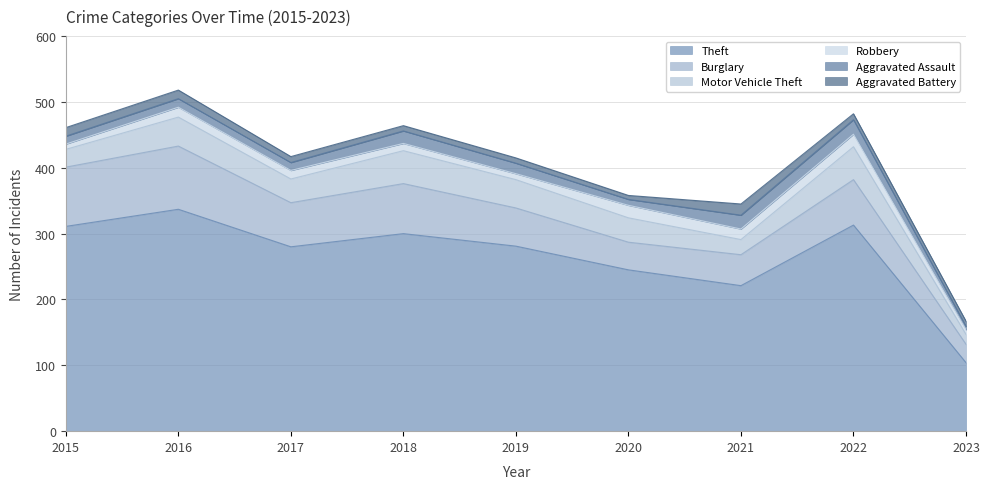

What is the value of the Robbery point at the 8th from the left?

19